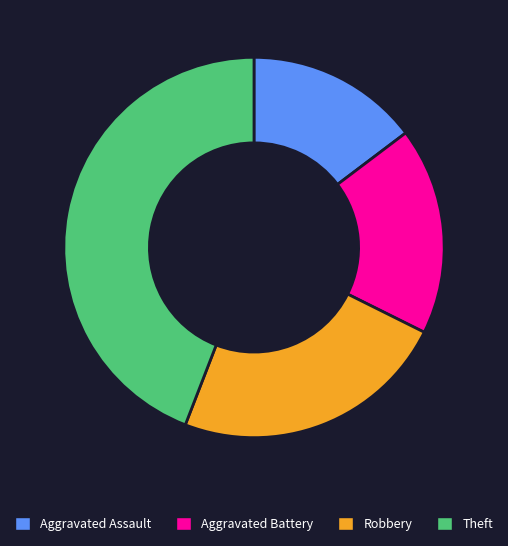

Does any single category account for the majority?

No